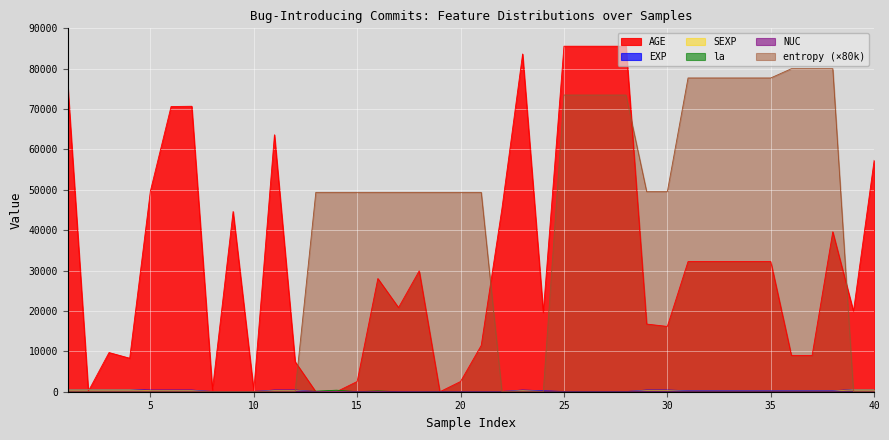

How many lines are shown in the chart?

6